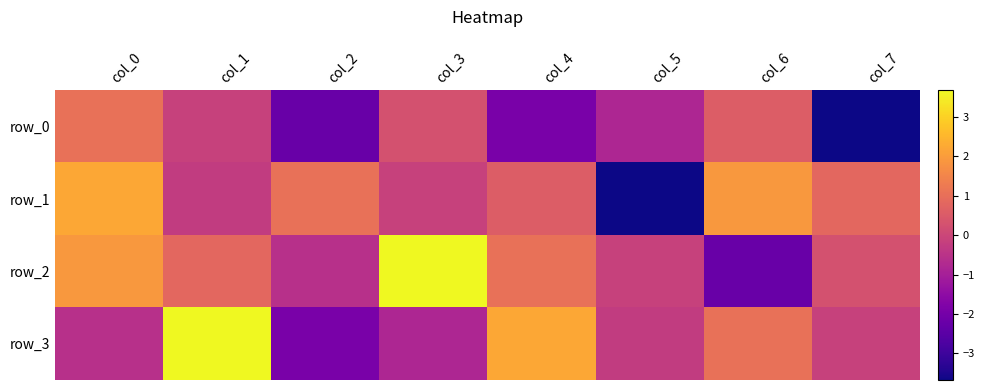

At col_7, list the series in order from largest to smallest.

row_1, row_2, row_3, row_0